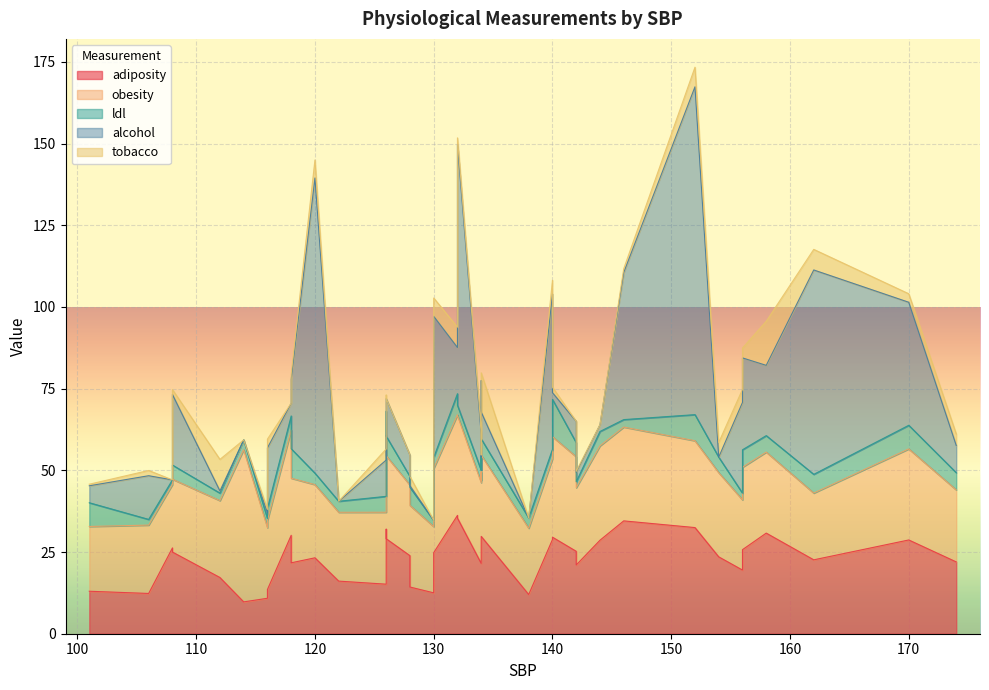

Which series has the largest range (max minus min)?

alcohol